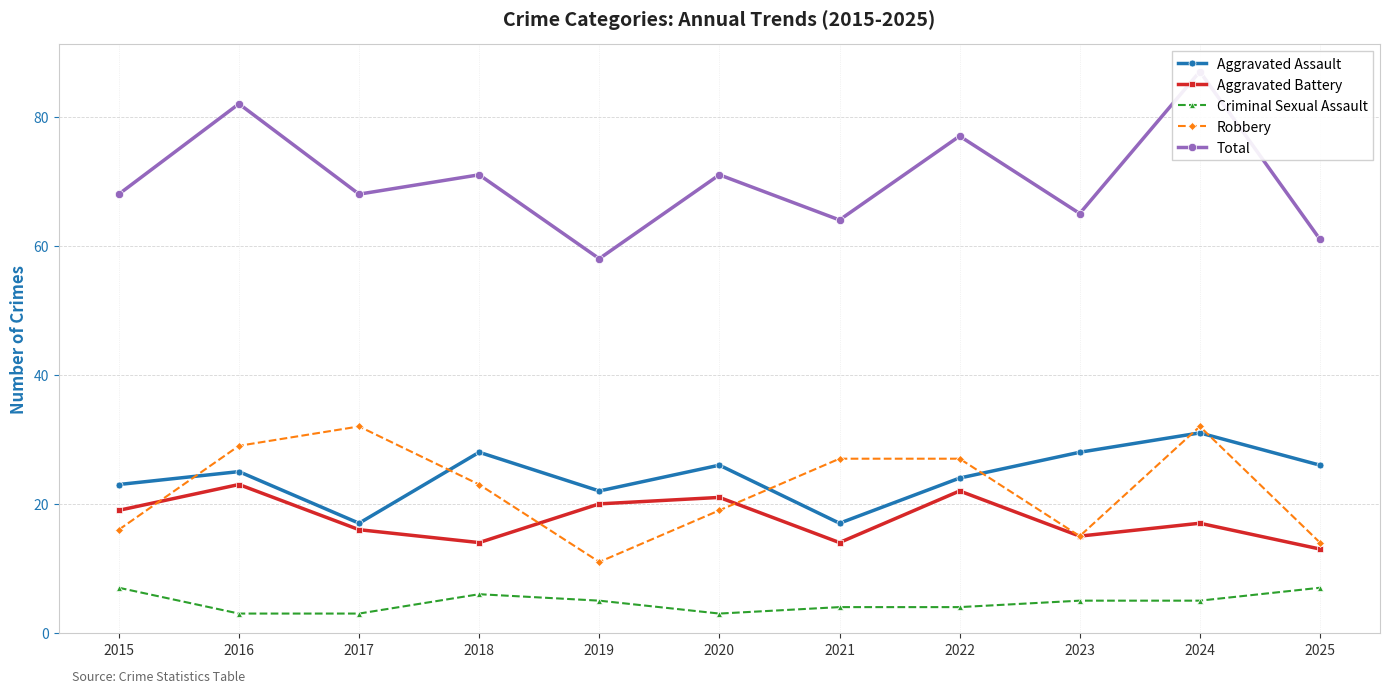

What is the lowest value of the Aggravated Assault series?

17